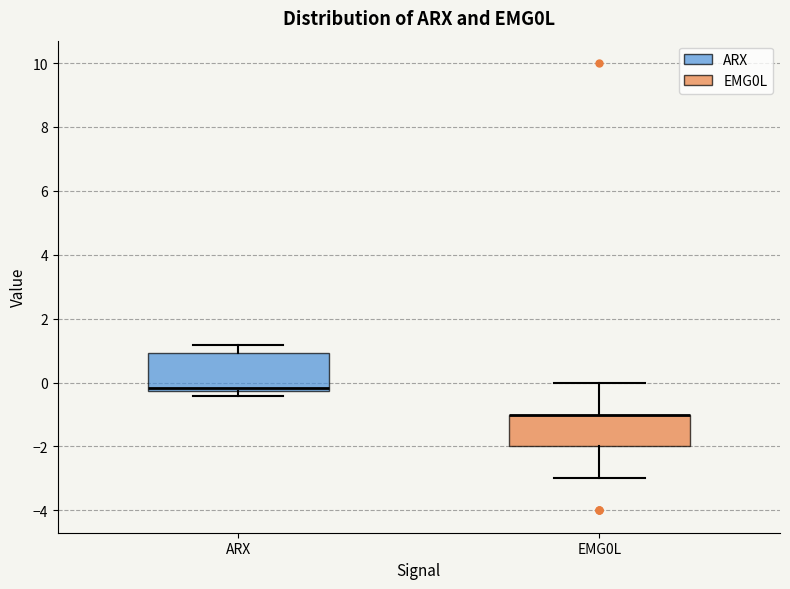

Where is the upper edge of the box for ARX on the y-axis? The values are not printed on the chart, so give them approximately, as read against the axis.

1.0